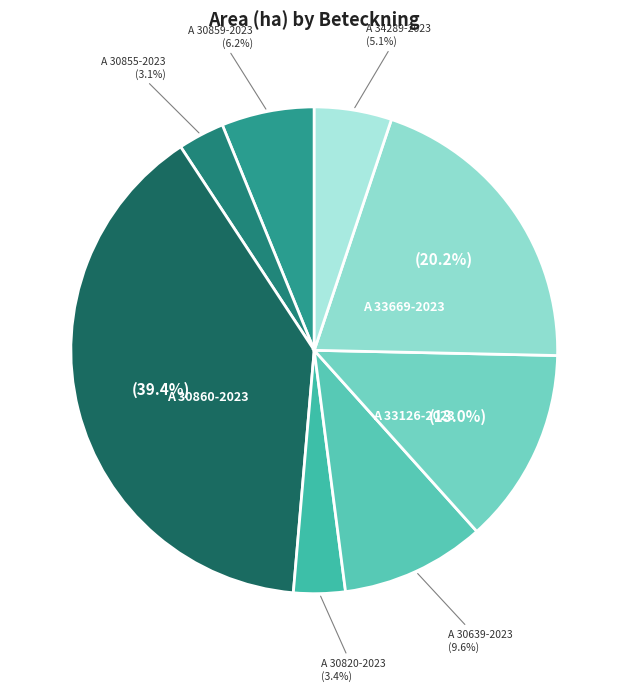

How many slices are in this pie chart?

8